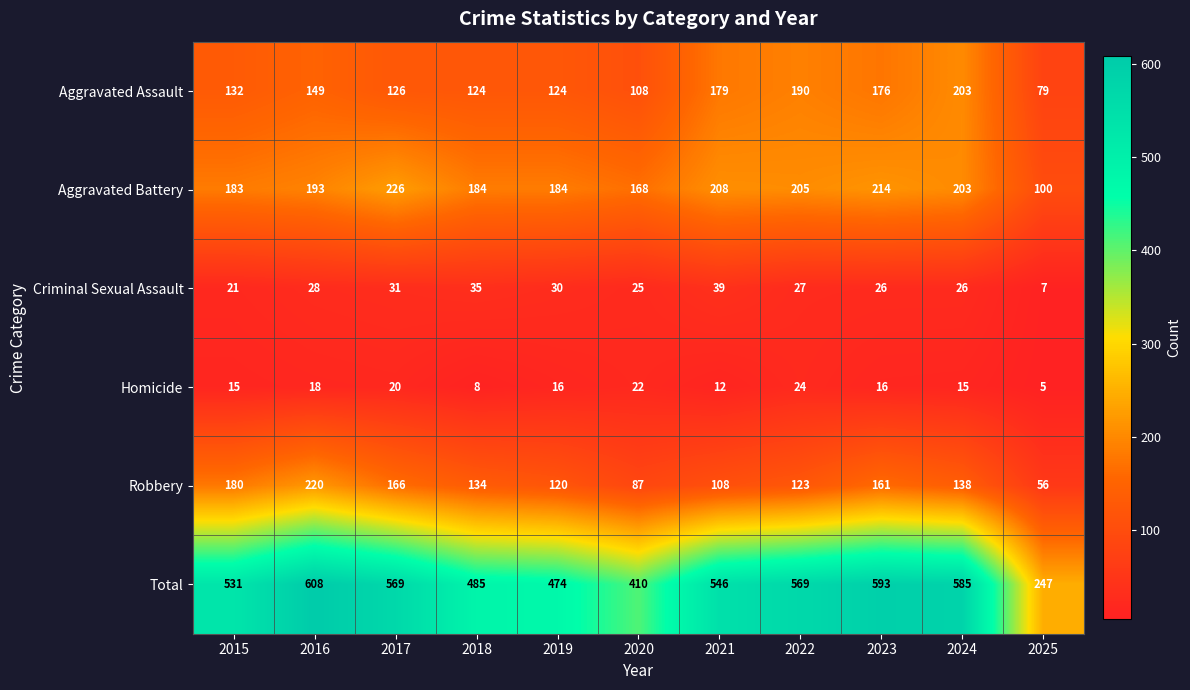

Count the number of categories in the chart.

11